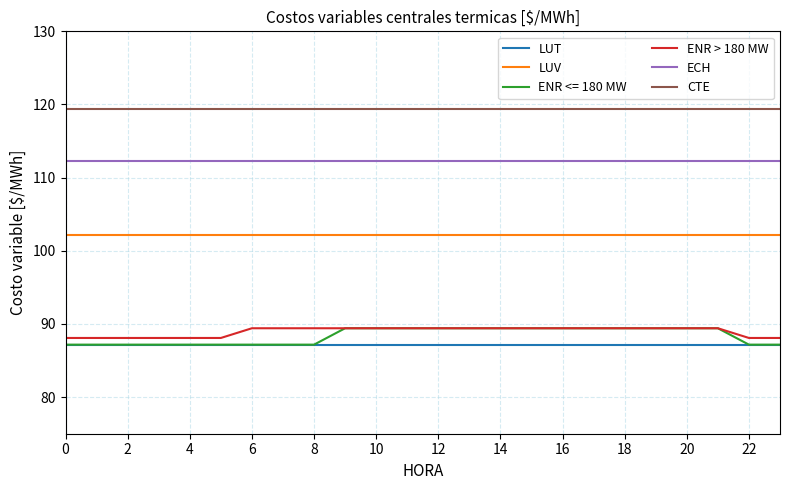

Does the chart have visible grid lines?

Yes